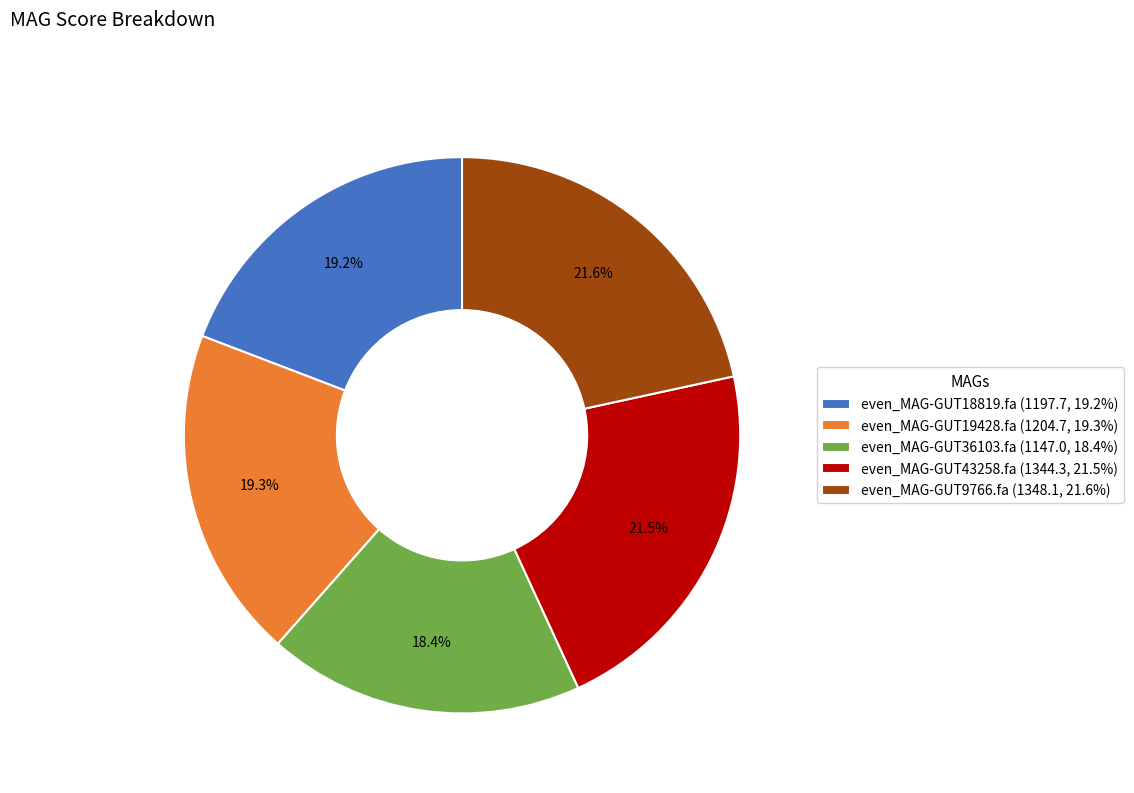

Does even_MAG-GUT9766.fa (1348.1, 21.6%) represent more than half of the total?

No